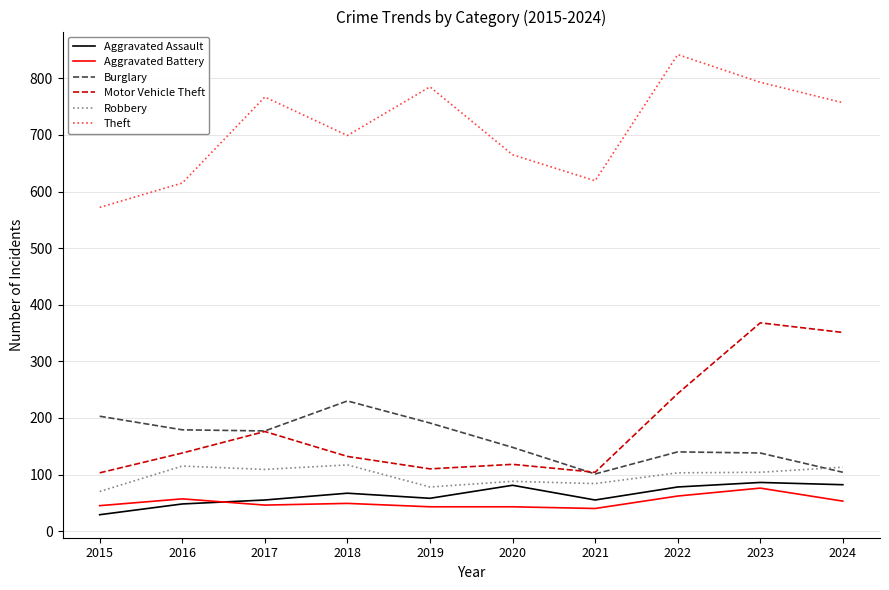

Is it true that Robbery equals 43 at 2022?

False